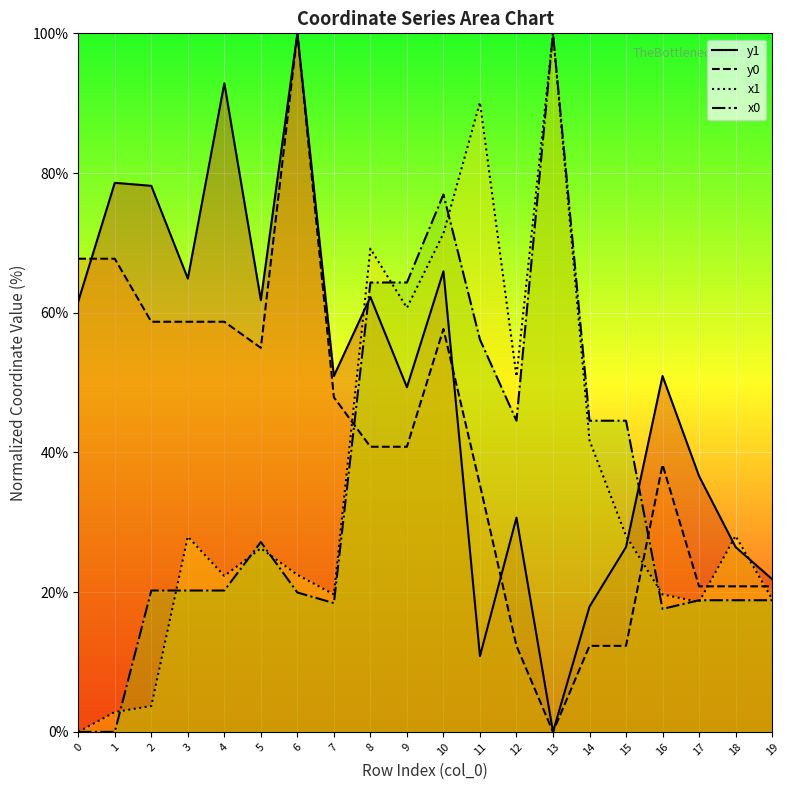

True or false: x0 has more than 0 points higher than both neighbors.

True